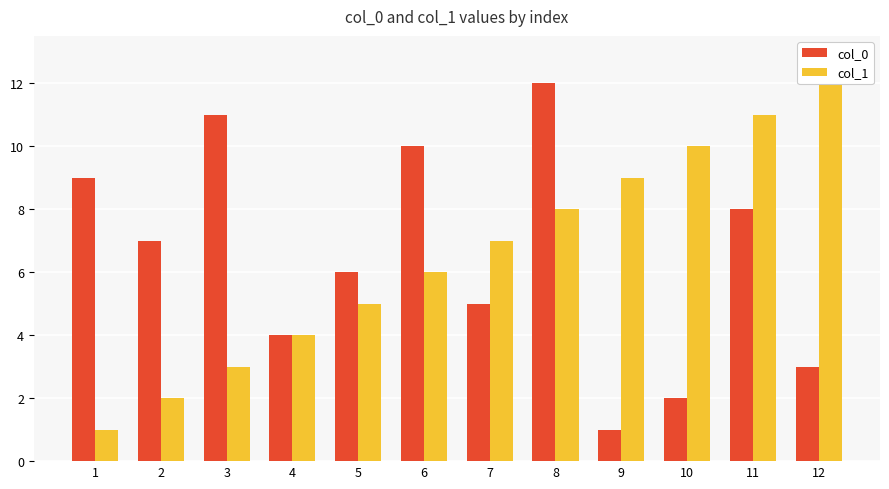

At which category is the sum across all series the highest?

8